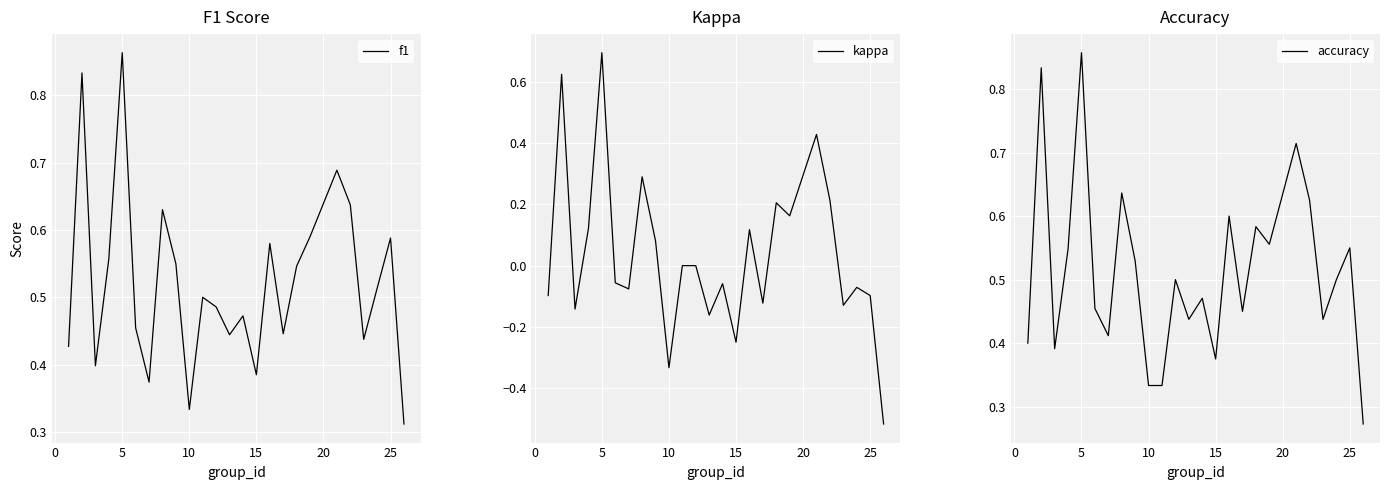

Which series has the largest total across all categories?

f1